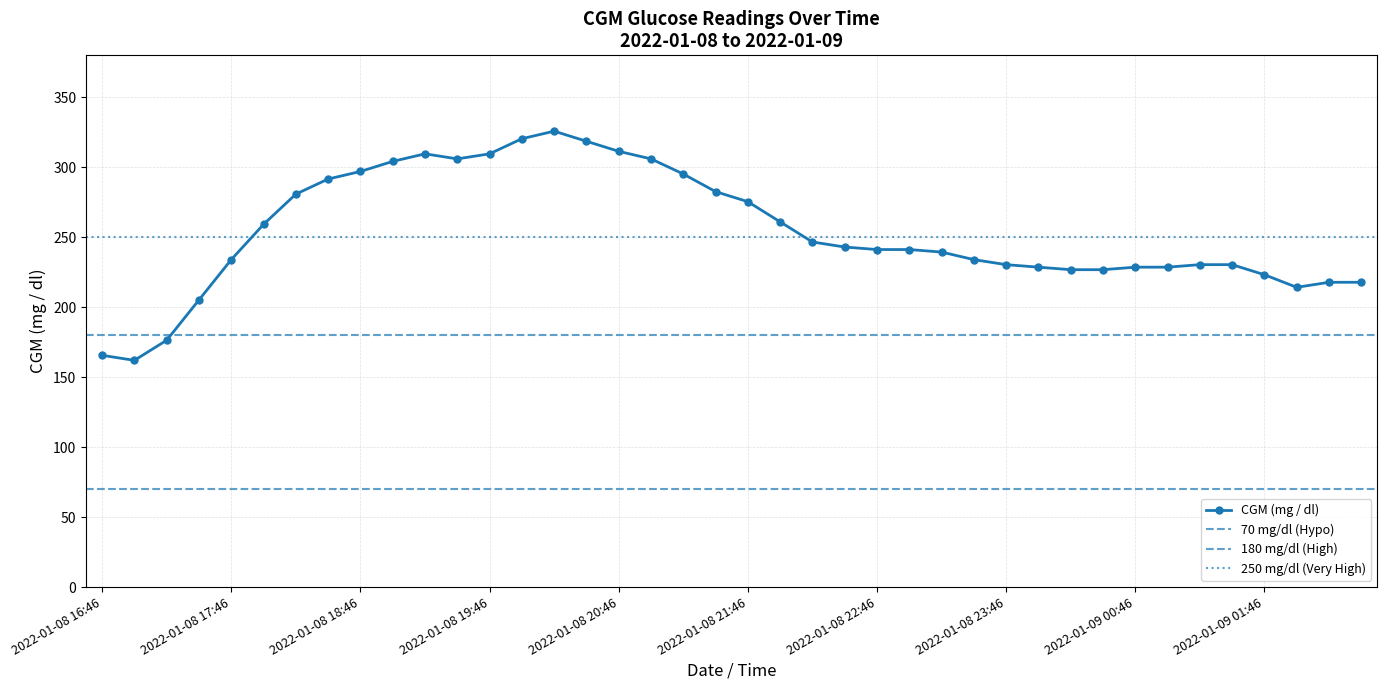

Which label corresponds to the smallest value in the chart?

2022-01-08 17:01